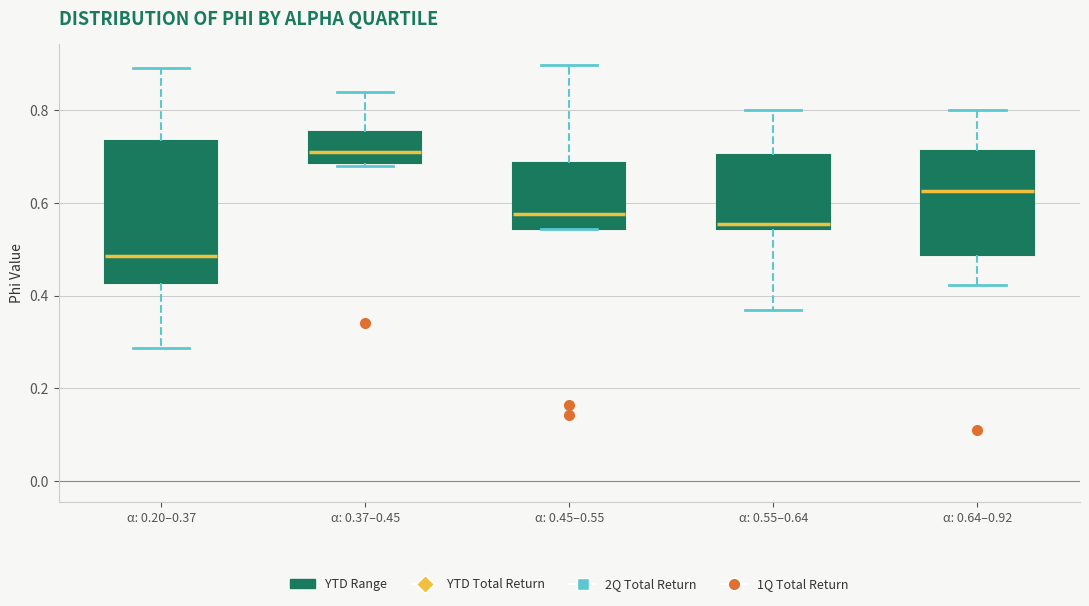

Which box's median line is the highest?

α: 0.37–0.45